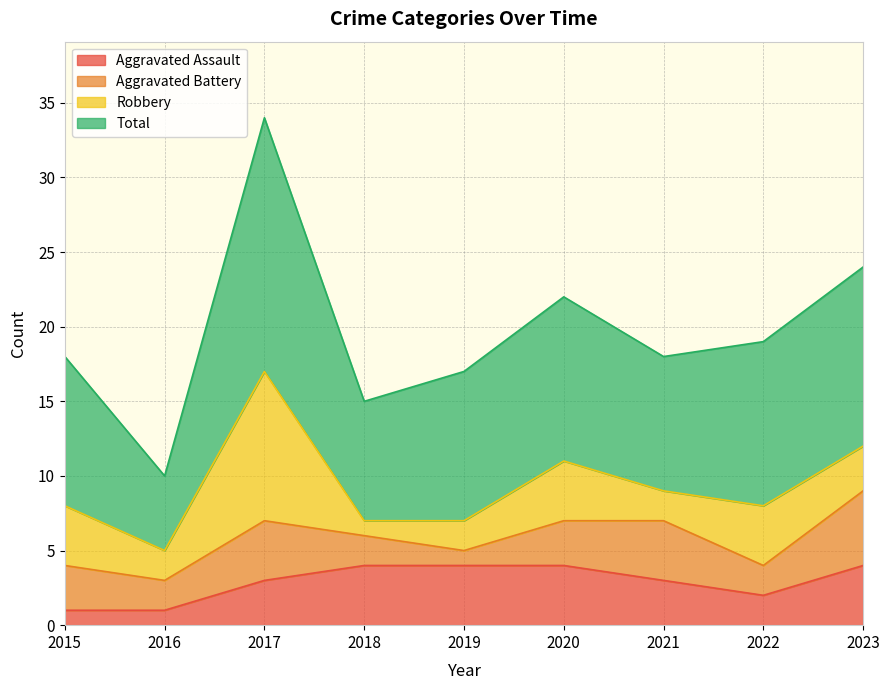

Is it true that Aggravated Assault equals 1 at 2015?

True